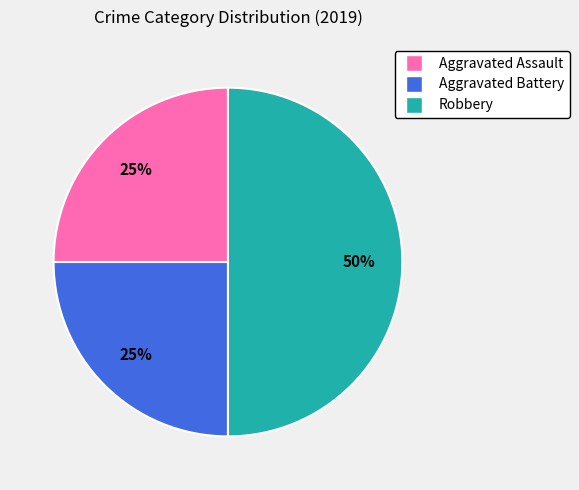

Is the sum of Aggravated Assault and Robbery greater than half?

Yes